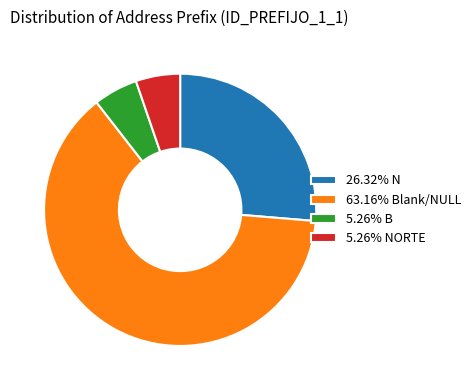

Is there any slice that represents more than half of the pie?

Yes